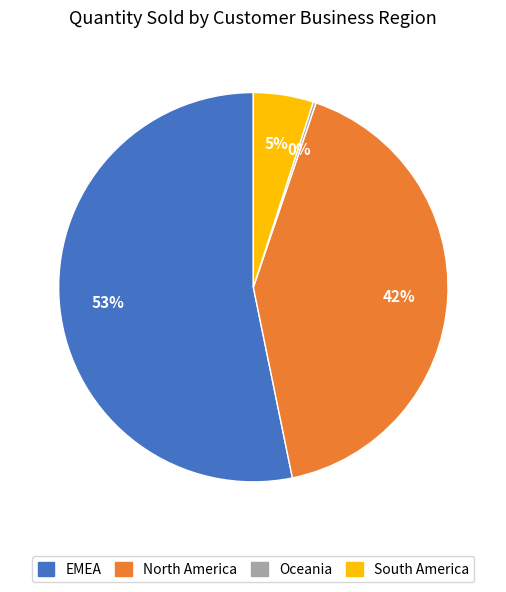

The EMEA slice represents 47% of the pie. True or false?

False